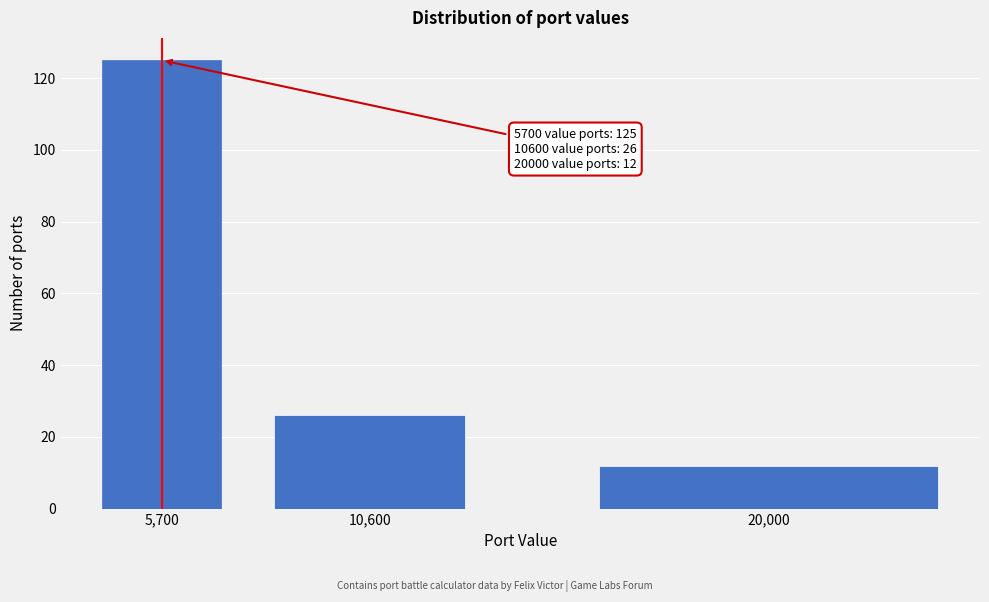

Reading right to left, extract all data points from this chart.

20,000=12	10,600=26	5,700=125